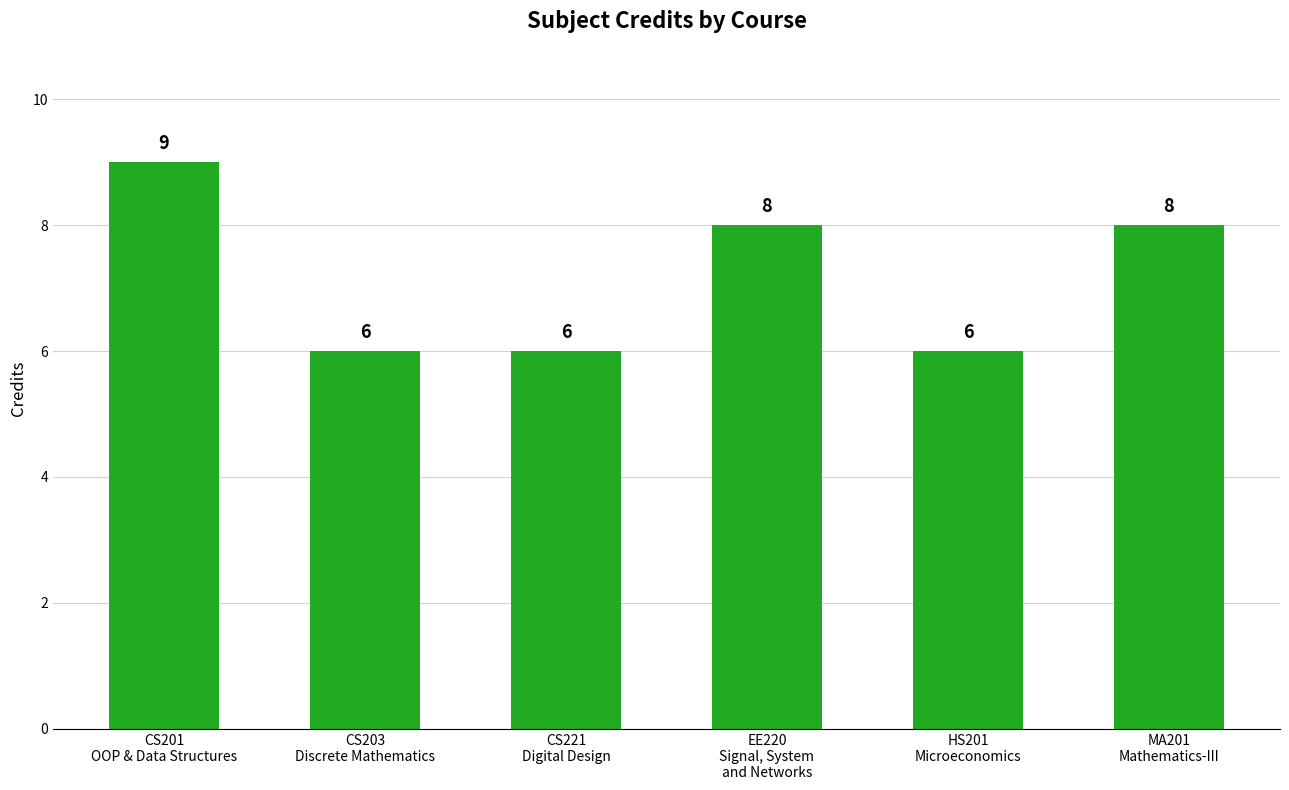

How many values are between 6 and 8?

5